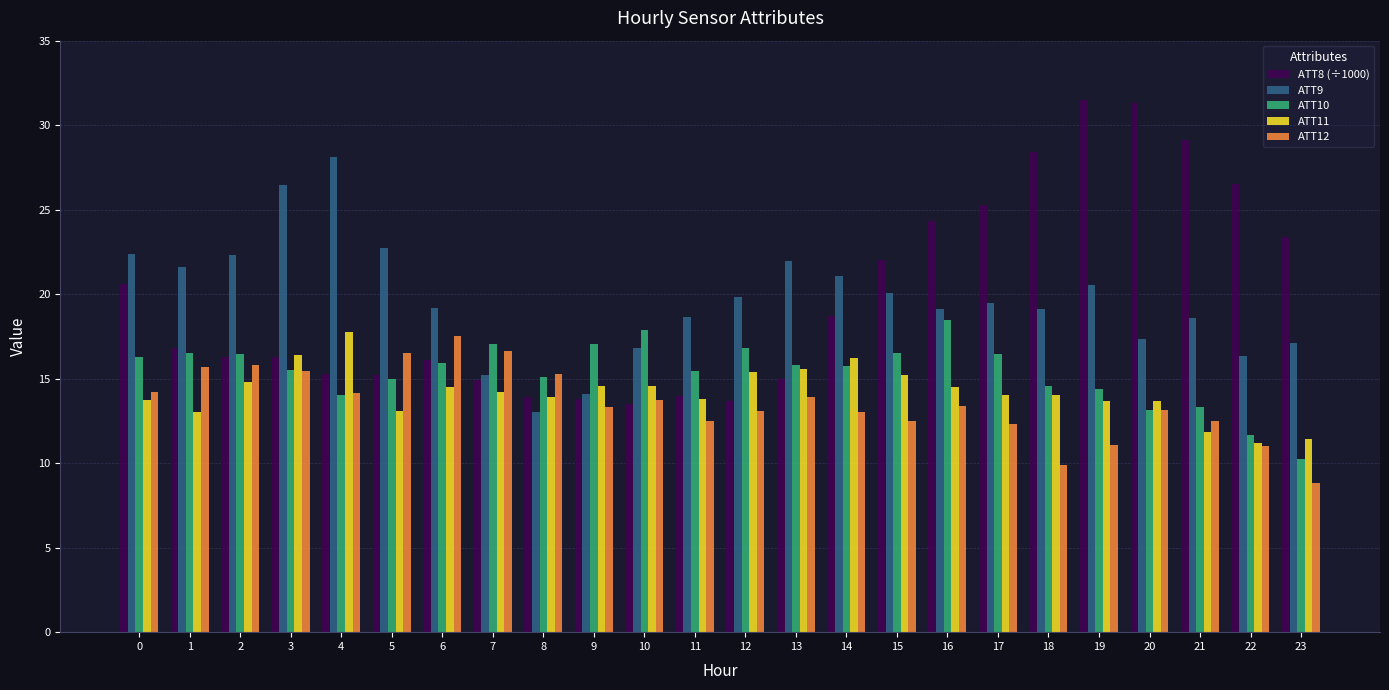

Is it true that ATT9 equals 9.2 at 20?

False